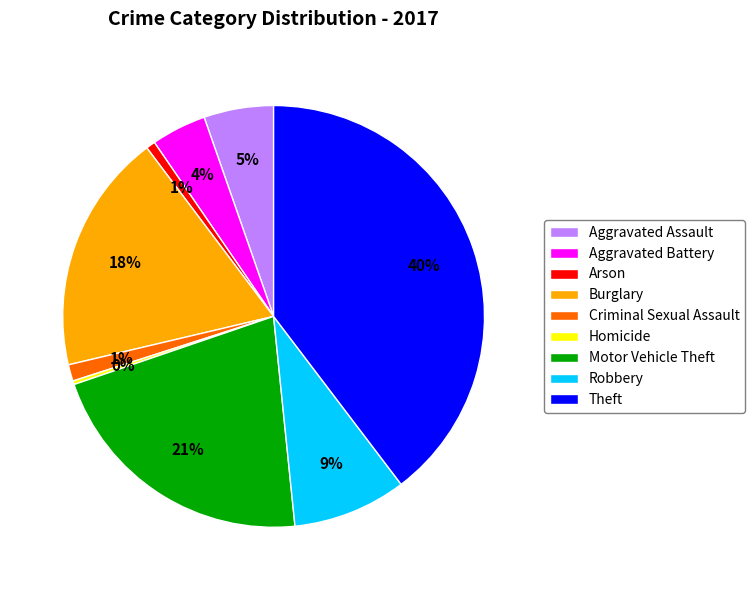

Between Robbery and Arson, which is larger?

Robbery